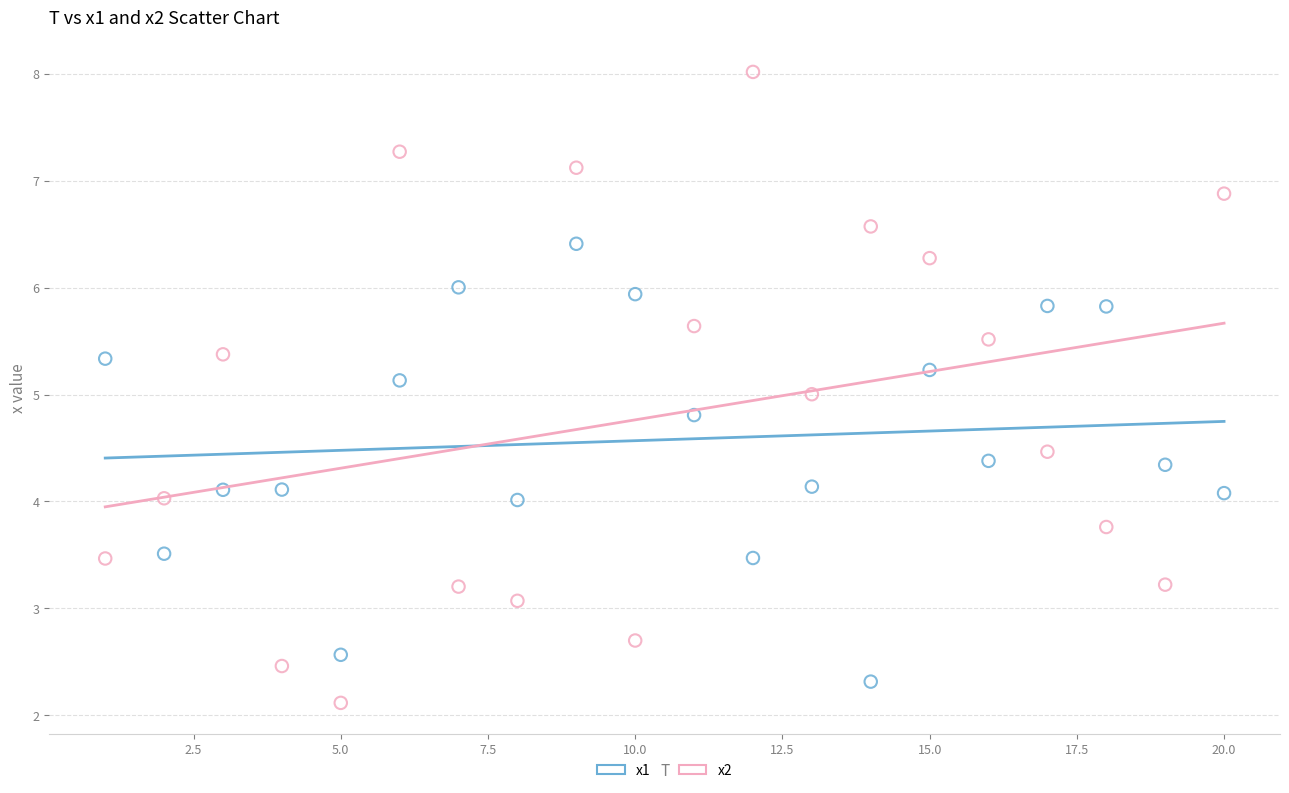

Which series reaches the maximum Y coordinate?

x2